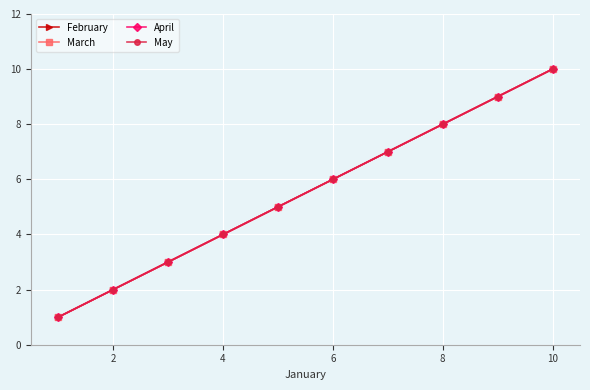

Does the chart have visible grid lines?

Yes